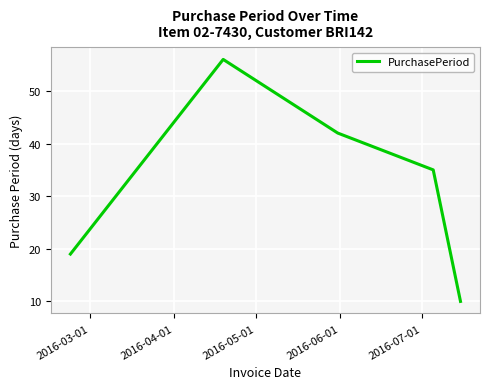

Reading left to right, extract all data points from this chart.

19	56	42	35	10